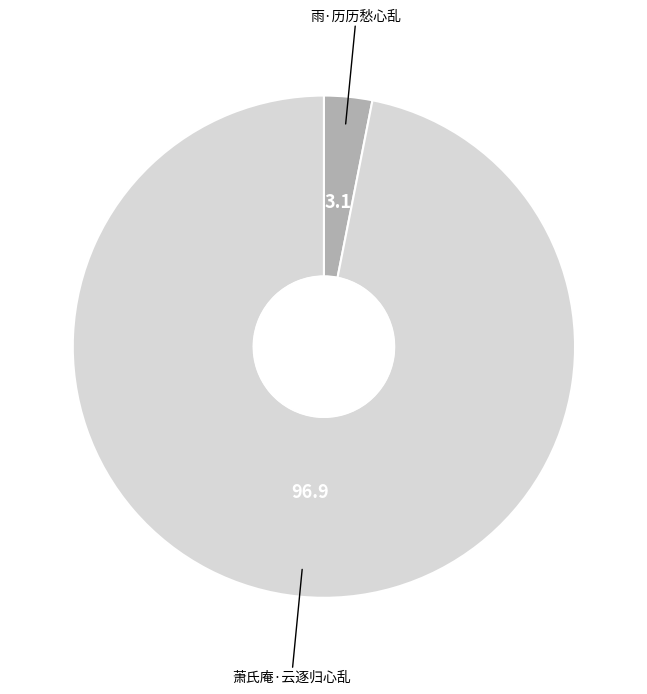

Which category has the smallest portion of the pie?

雨·历历愁心乱